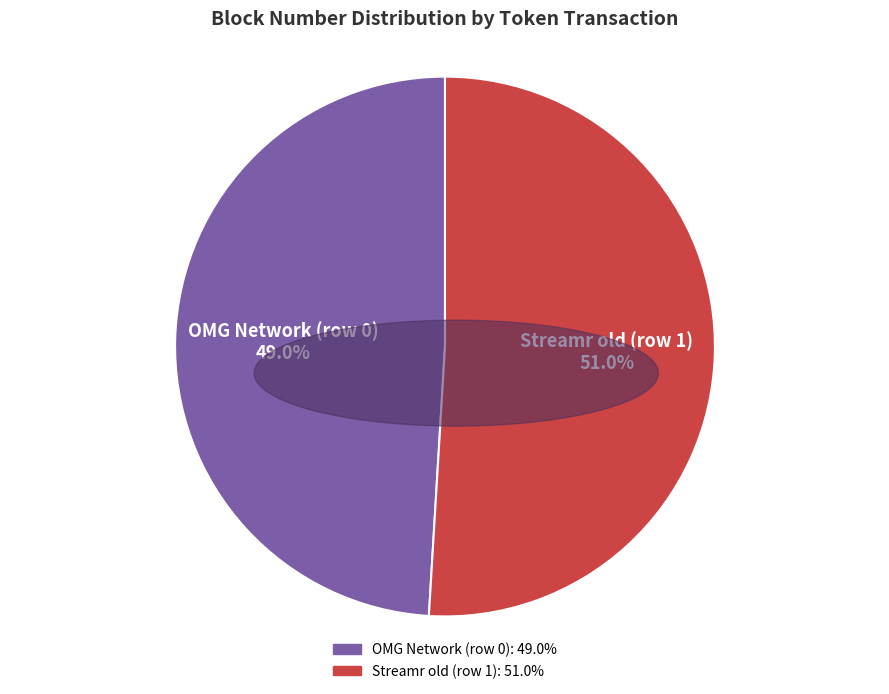

Which slice represents more than half of the pie?

Streamr old (row 1)